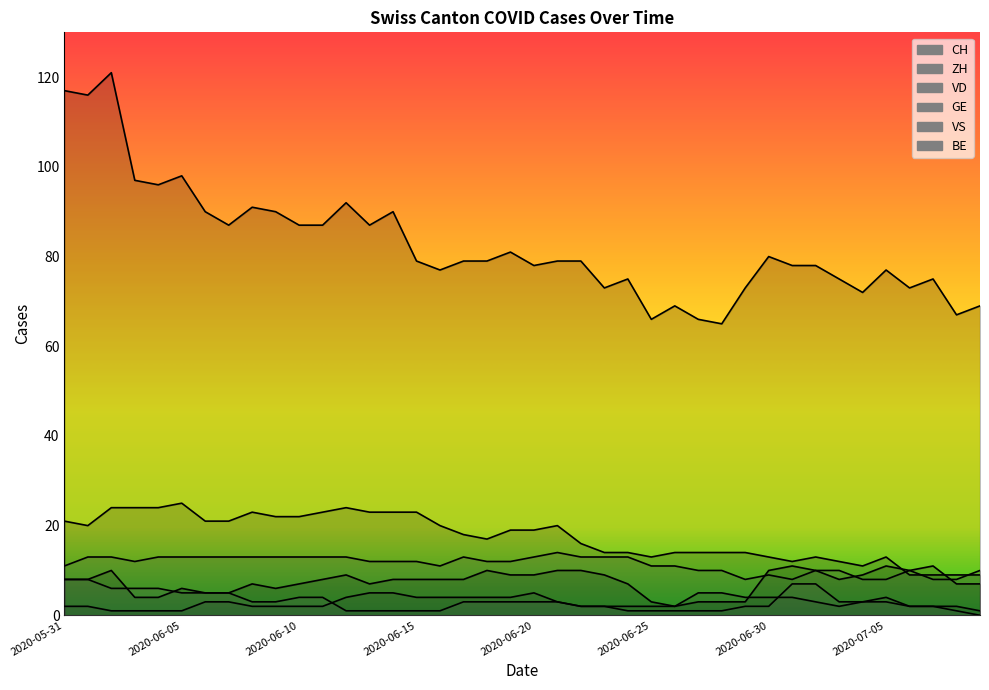

What is the average value of the BE series?

3